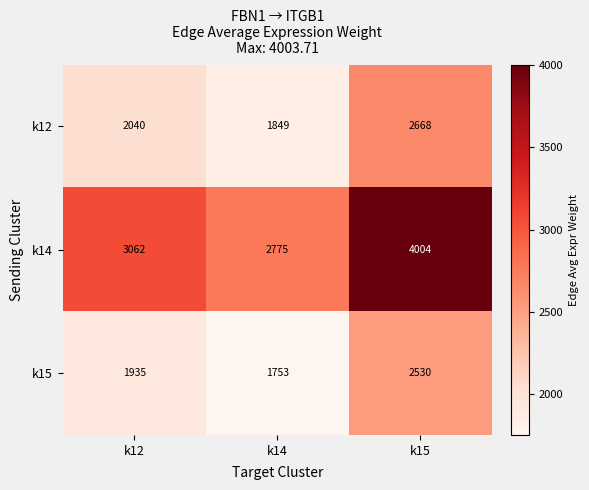

How many k12 values are between 1849 and 2668?

3